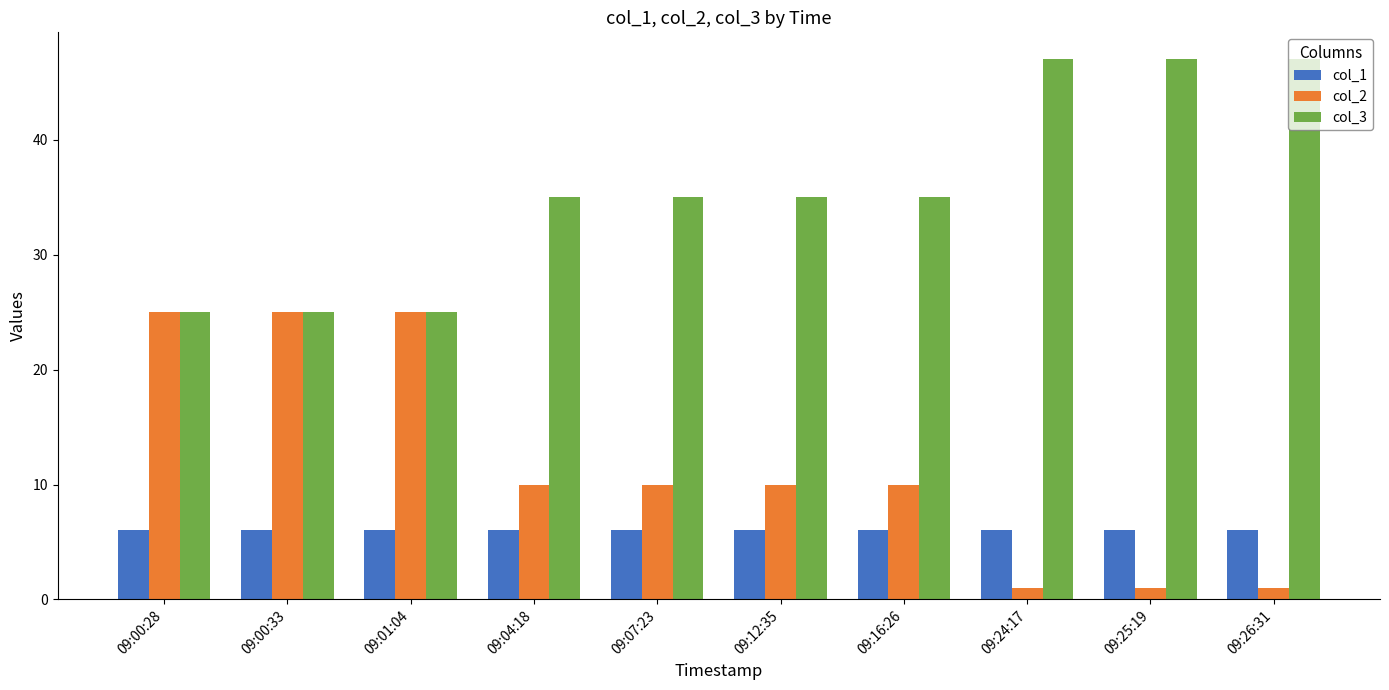

Which series has the largest total across all categories?

col_3